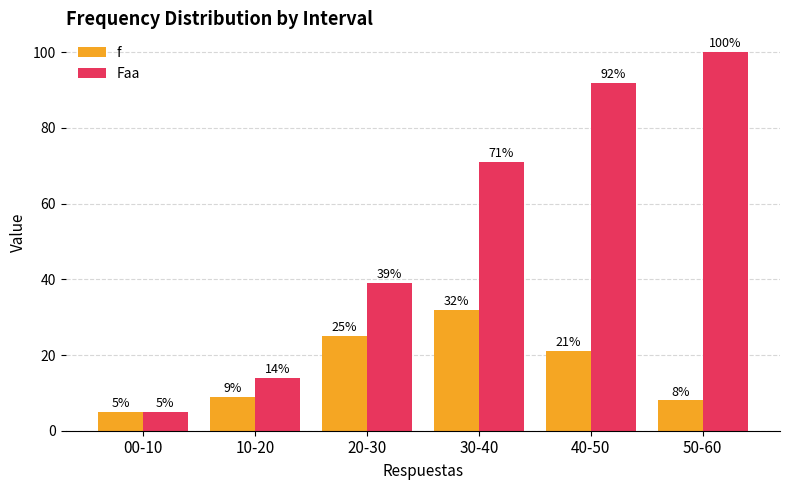

What is the difference between the maximum and second lowest values in the Faa series?

86